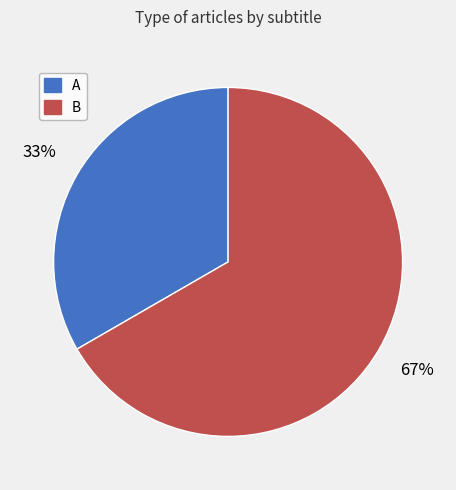

What percentage is the A slice, to the nearest percent?

33%